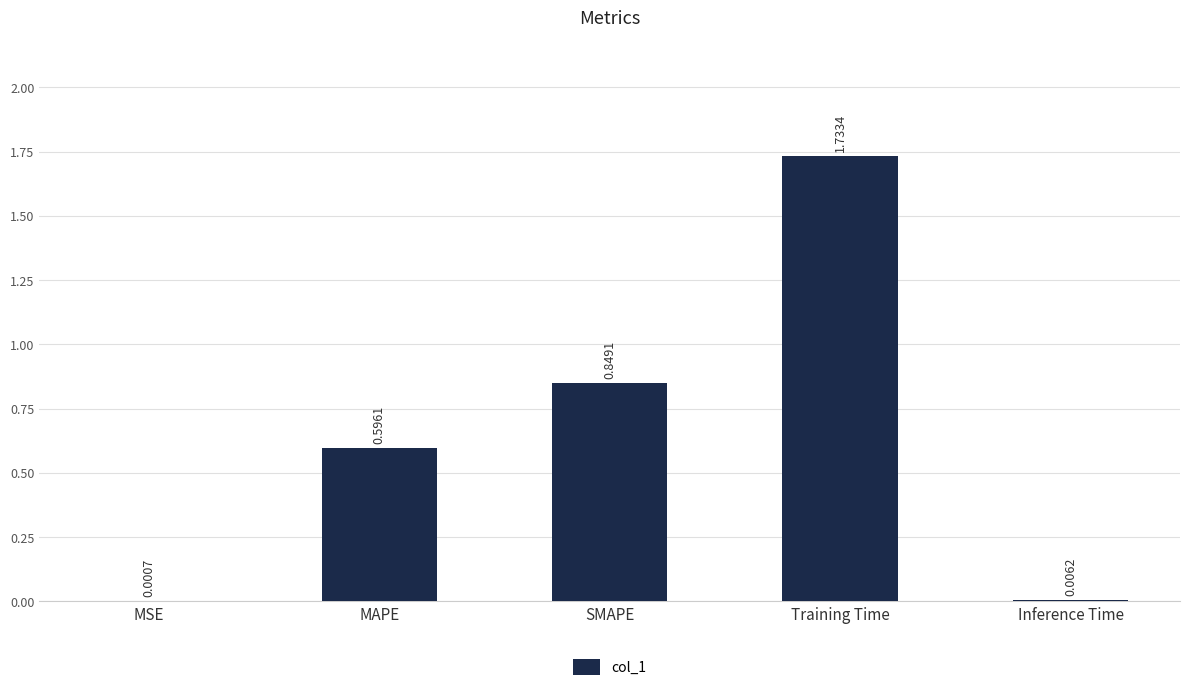

Which has a higher value, Inference Time or MSE?

Inference Time